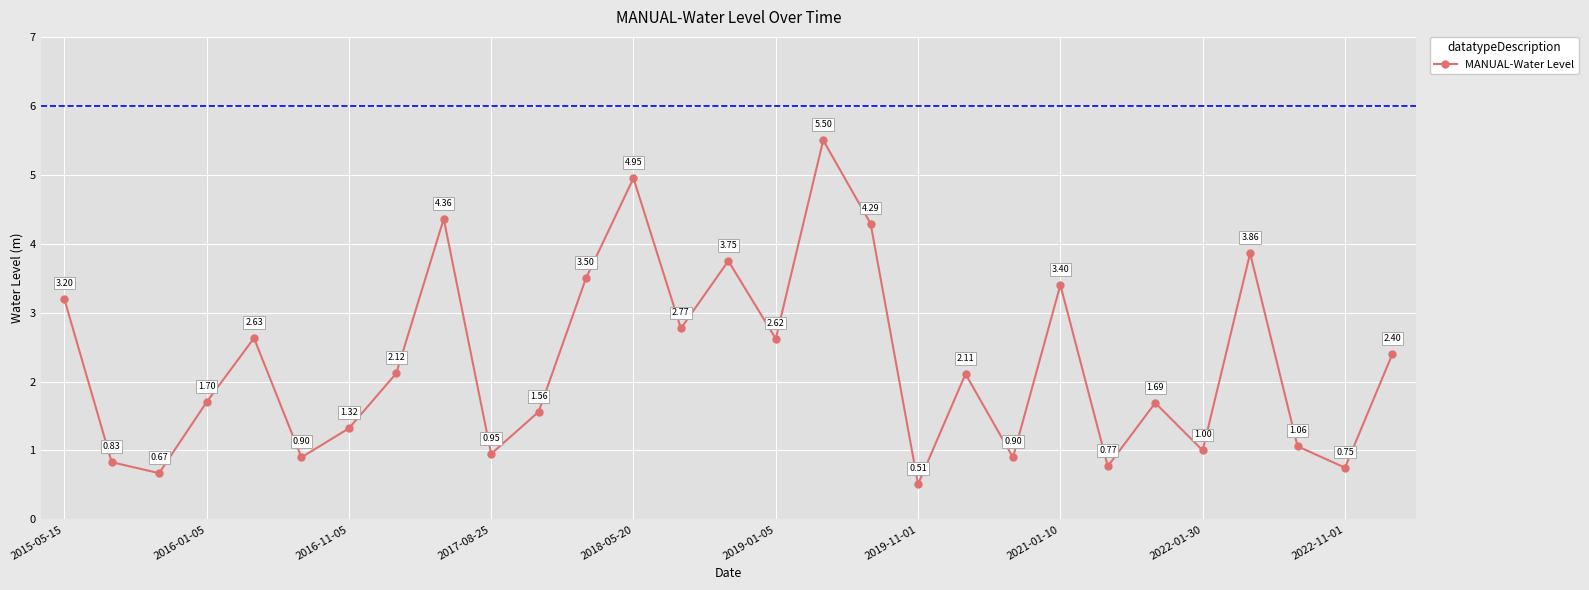

What is the difference between the maximum and minimum values?

5.0